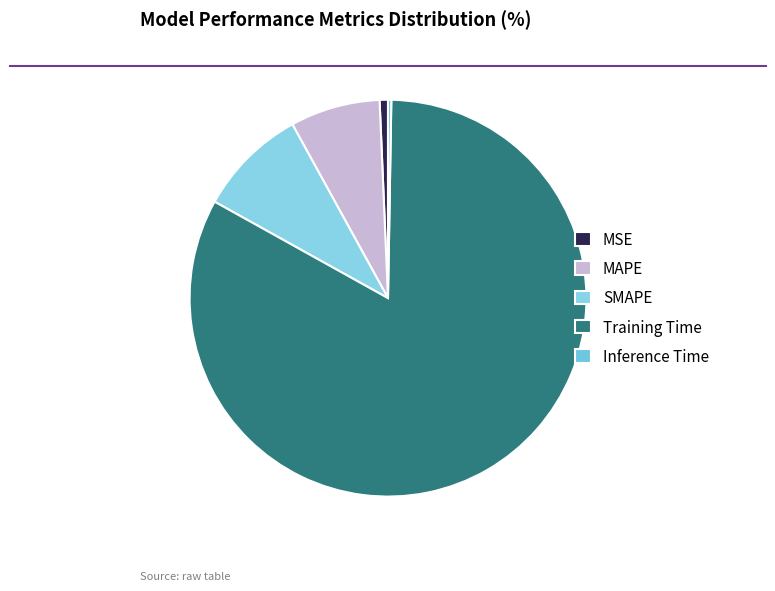

To the nearest percent, what is the difference between the Training Time and MAPE slice percentages?

75%